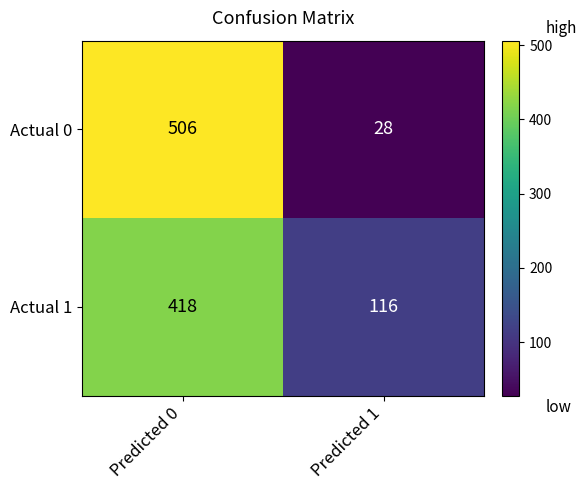

What is the spread (max minus min) of values at Predicted 0?

88